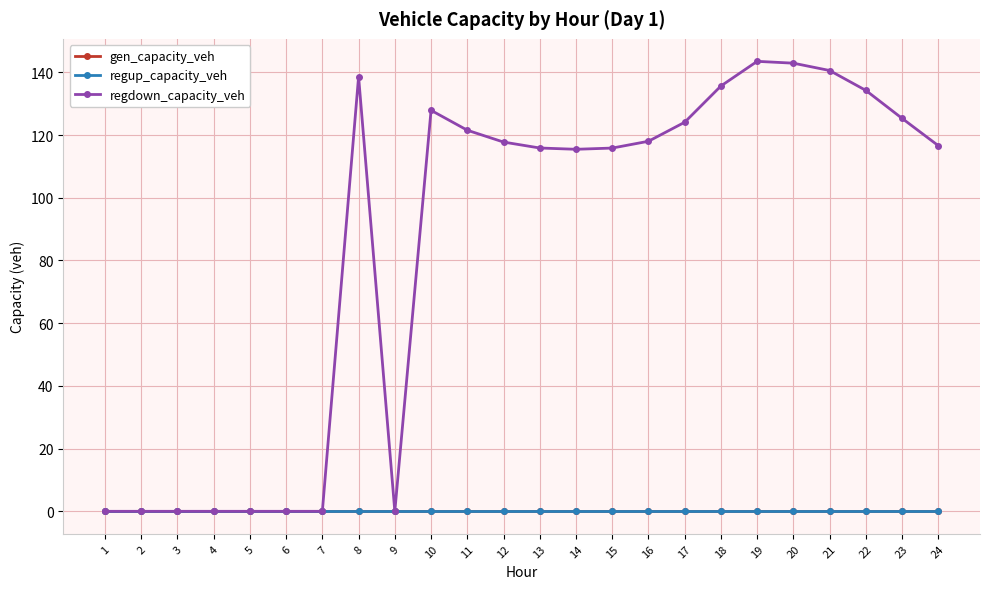

Does the chart have visible grid lines?

Yes